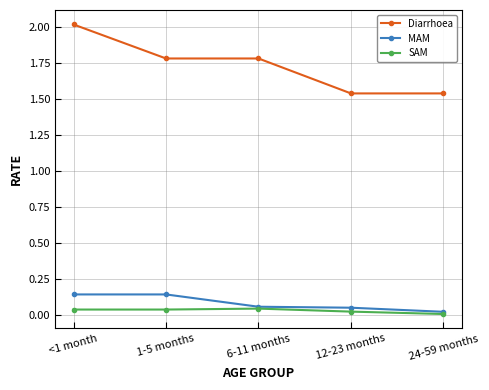

True or false: MAM and Diarrhoea cross at least once.

False